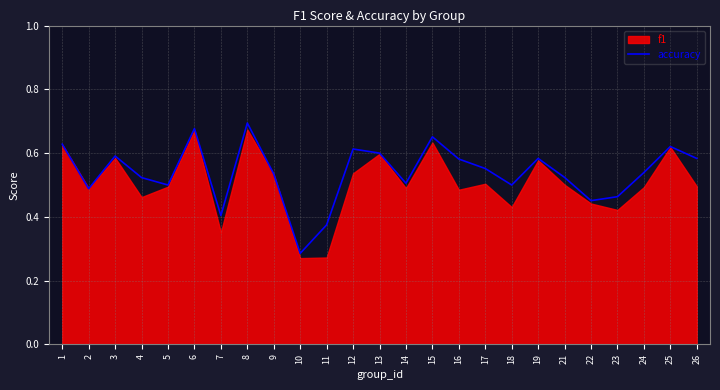

What value does the data have at 13?

0.6